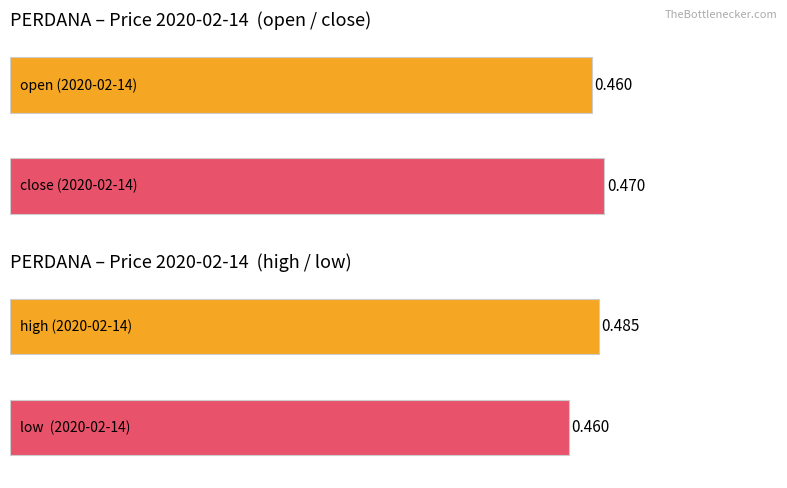

True or false: open has a value of 0.5 at 2020-02-14.

True